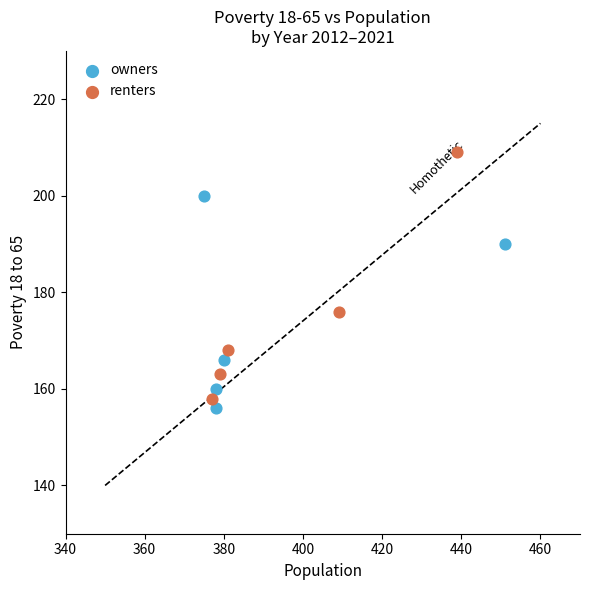

Which series has the widest spread of Y values?

renters